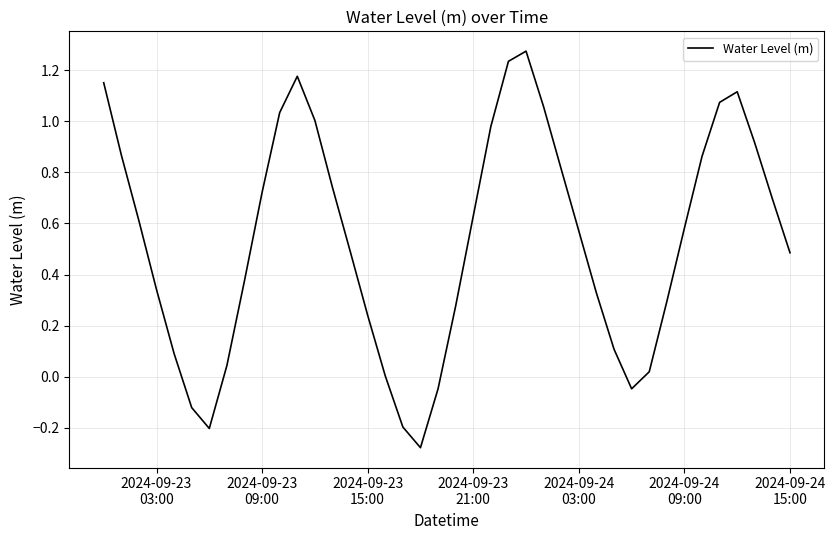

What is the value of the 16th point from the left?

0.2